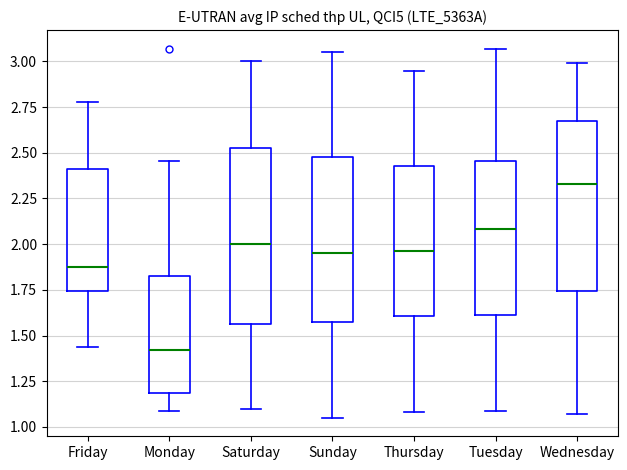

Where is the lower edge of the box for Saturday on the y-axis? The values are not printed on the chart, so give them approximately, as read against the axis.

1.55